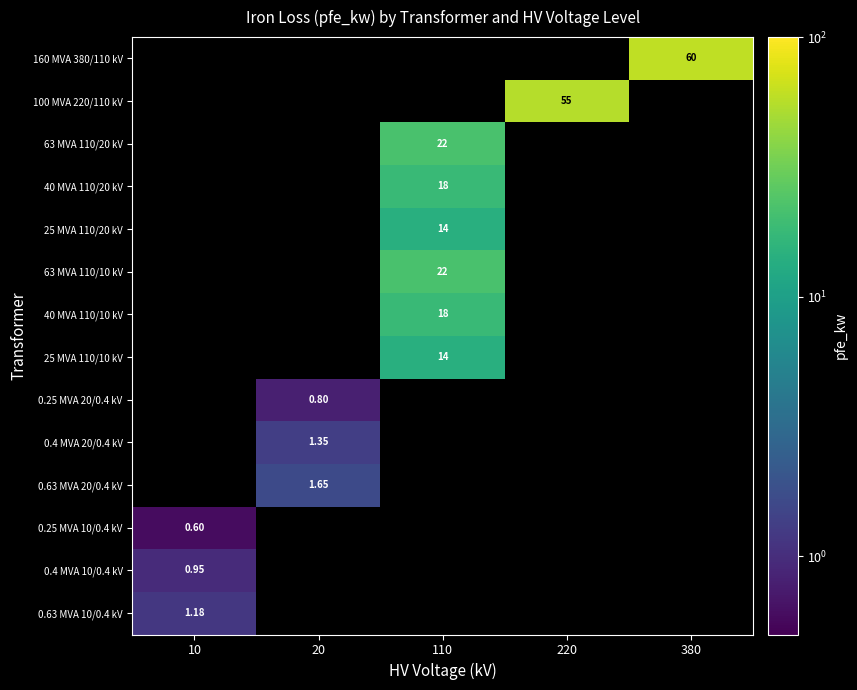

How many positive values does the 63 MVA 110/10 kV series have?

1